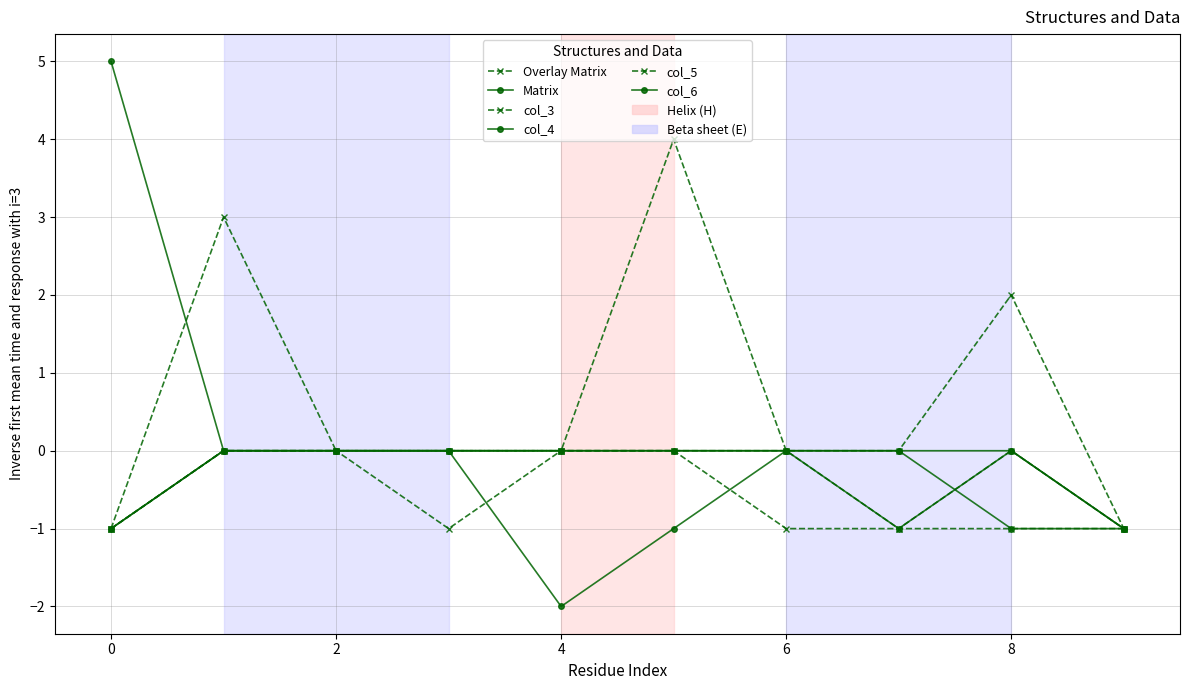

How many data points does each series have?

10